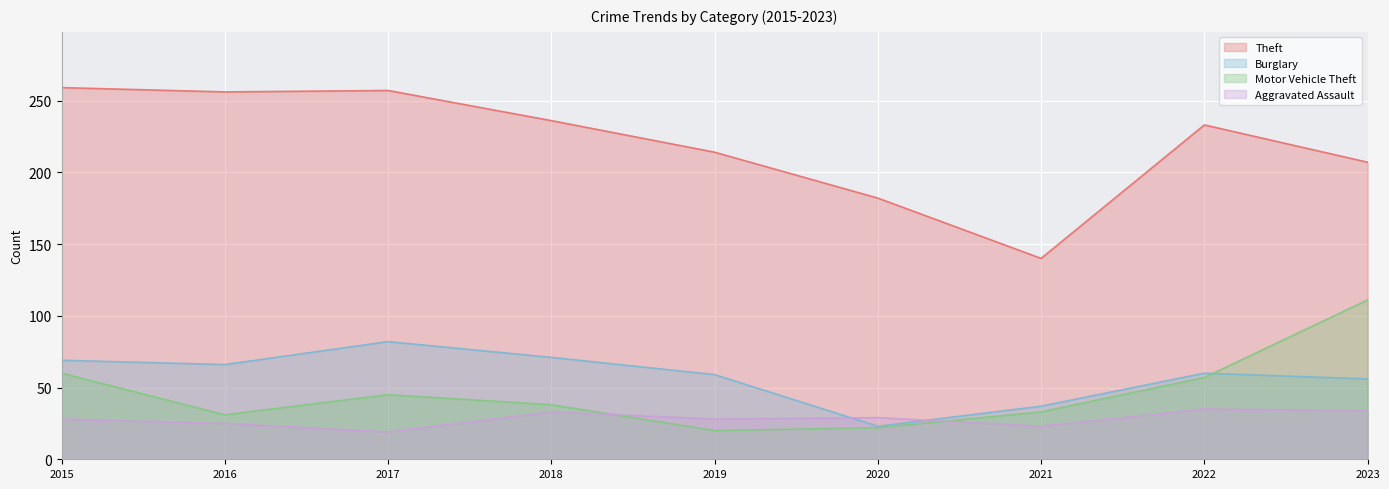

Which series has the widest spread of values?

Theft